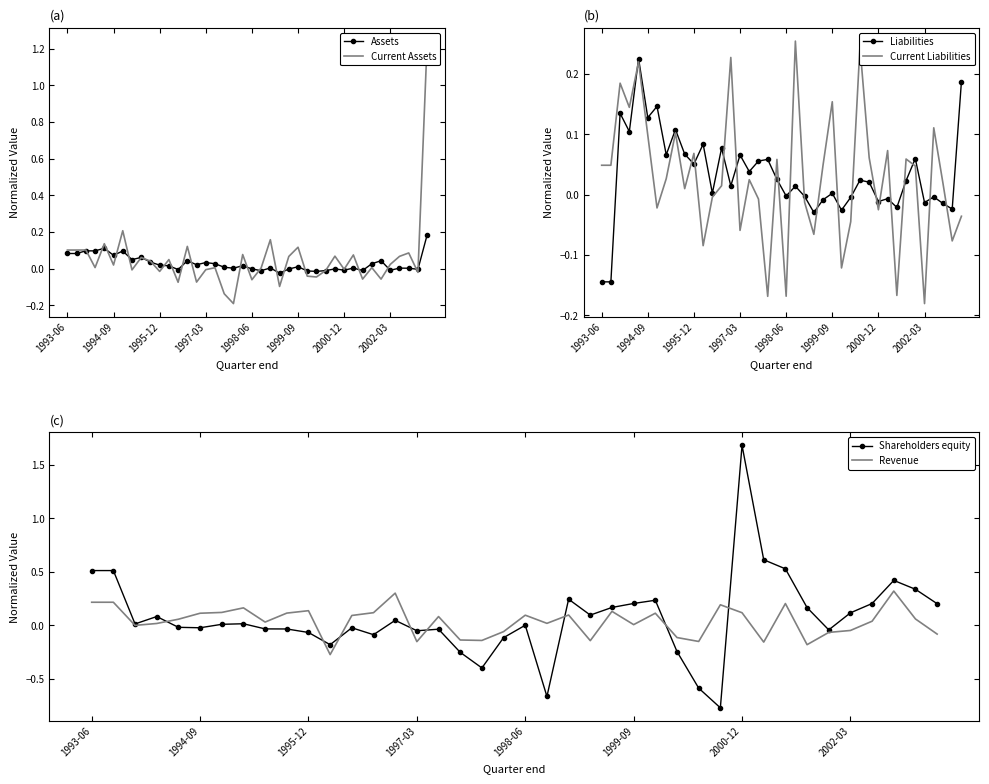

Which category has the lowest value in the Current Liabilities series?

2002-03